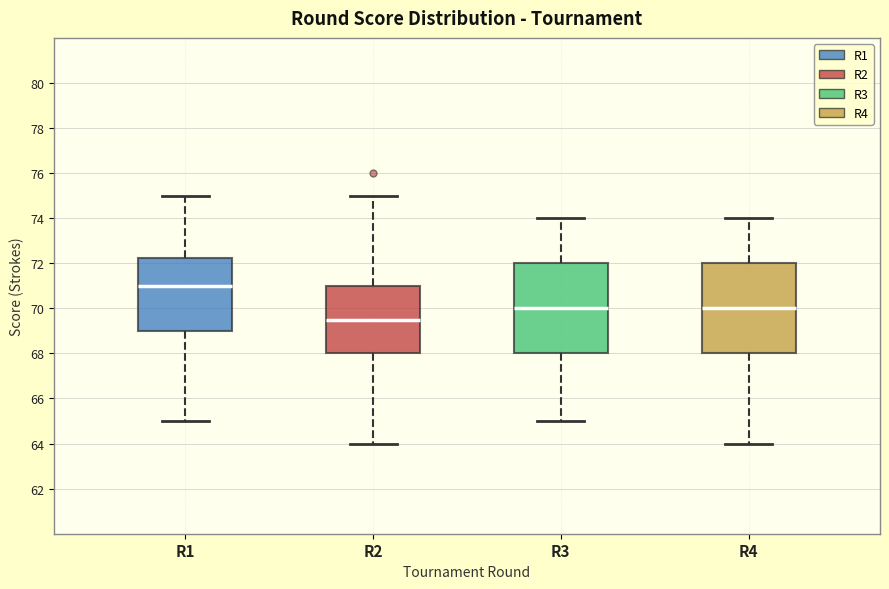

Reading left to right, transcribe this box plot: for each box, give where its median line is, the range the box spans, and where its two whiskers end, as read against the y-axis. The values are not printed on the chart, so give them approximately, as read against the axis.

R1: median 71.0, box 69.0 to 72.2, whiskers 65.0 to 75.0
R2: median 69.6, box 68.0 to 71.0, whiskers 64.0 to 75.0
R3: median 70.0, box 68.0 to 72.0, whiskers 65.0 to 74.0
R4: median 70.0, box 68.0 to 72.0, whiskers 64.0 to 74.0